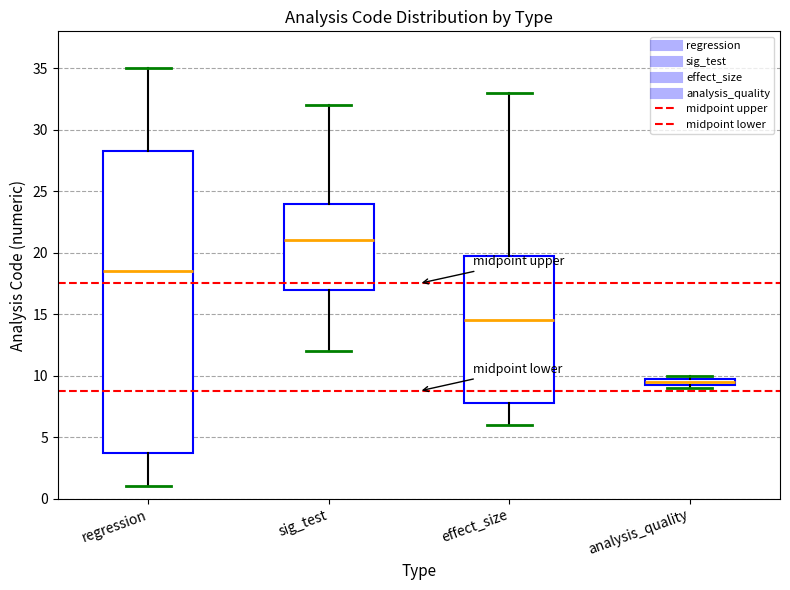

Where does the upper whisker of the box for sig_test end on the y-axis? The values are not printed on the chart, so give them approximately, as read against the axis.

32.0